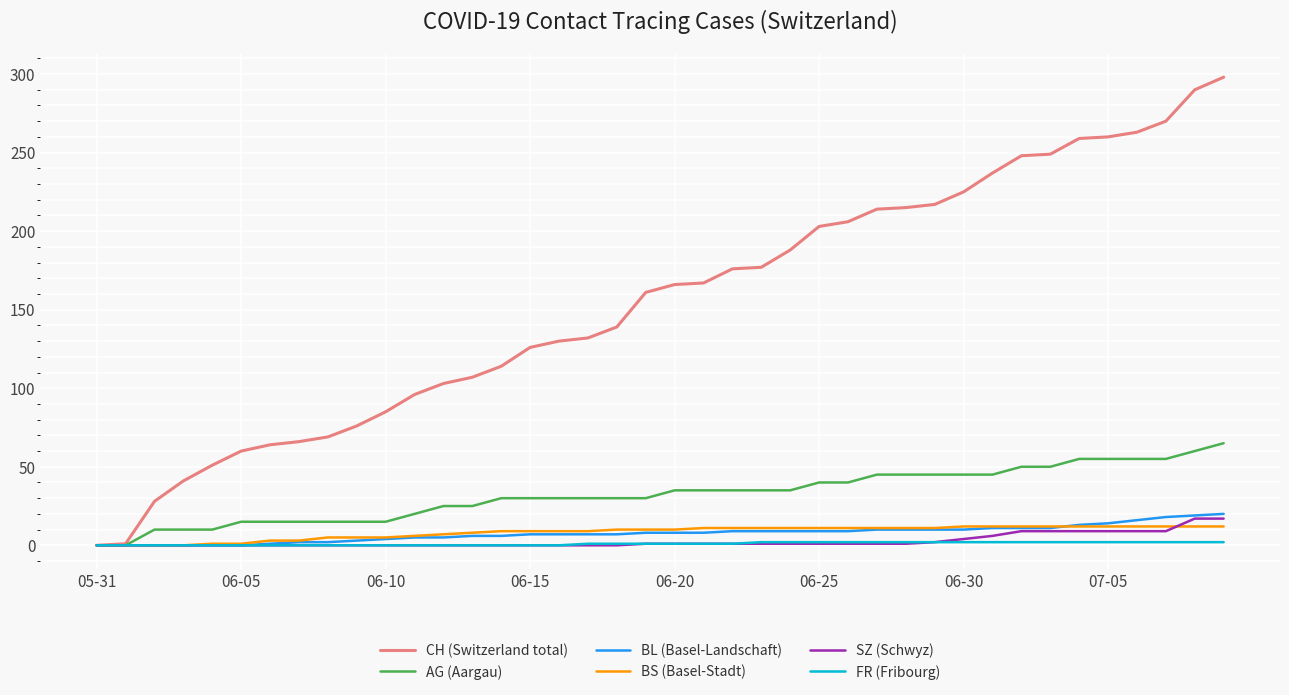

What is the highest value of the BS (Basel-Stadt) series?

12